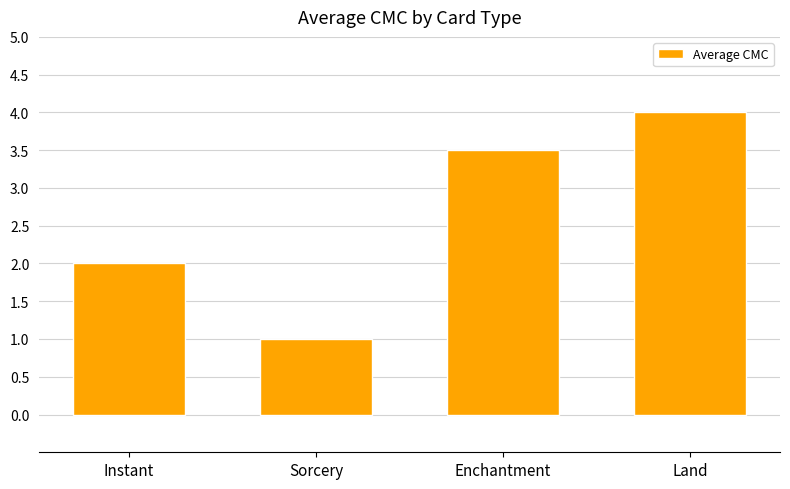

Reading left to right, transcribe all the data shown in this chart.

2.0	1.0	3.5	4.0